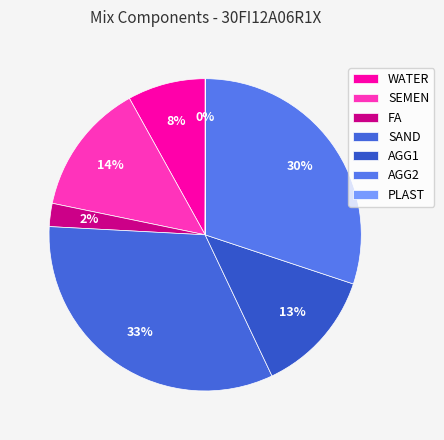

To the nearest percent, what is the difference between the largest and smallest slice percentages?

33%